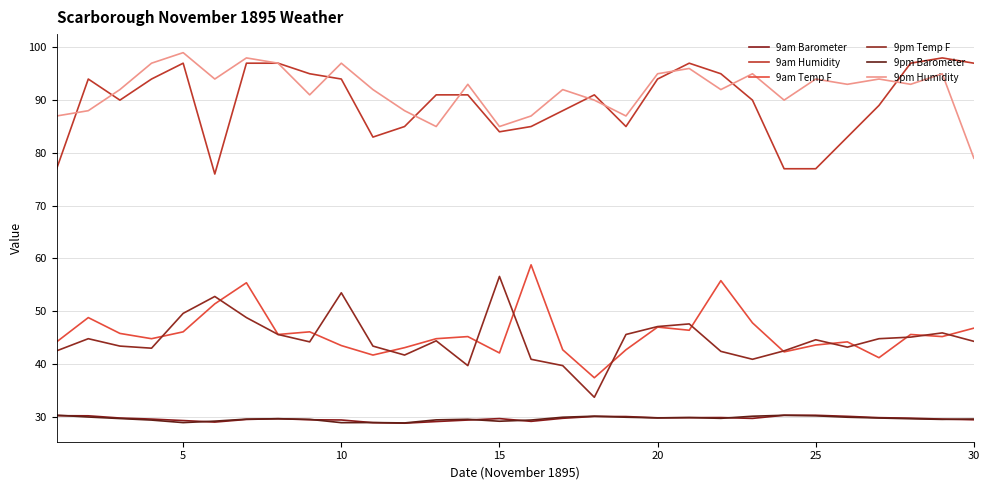

How many lines are shown in the chart?

6